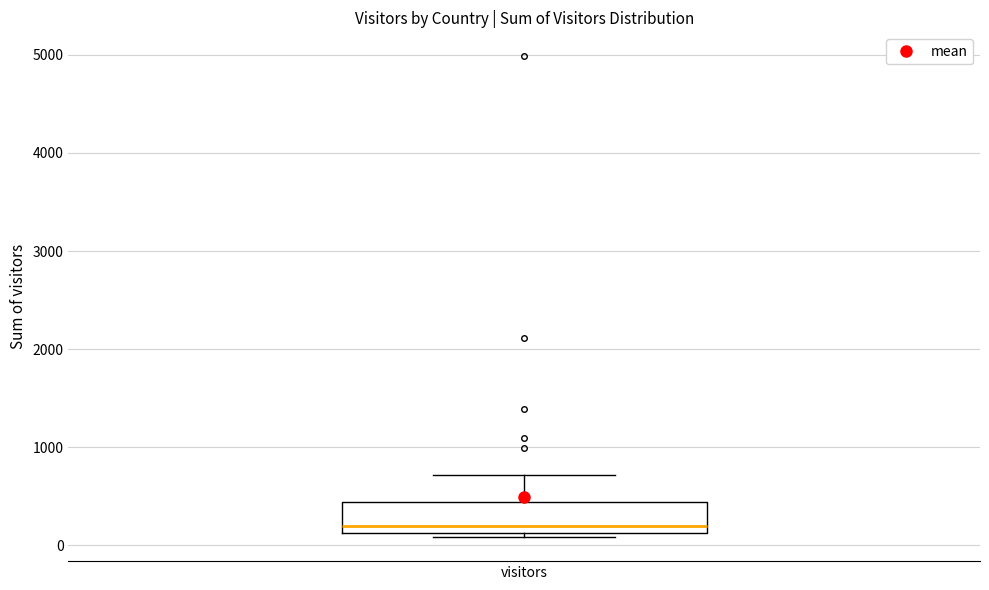

Where does the upper whisker of the box for visitors end on the y-axis? The values are not printed on the chart, so give them approximately, as read against the axis.

700